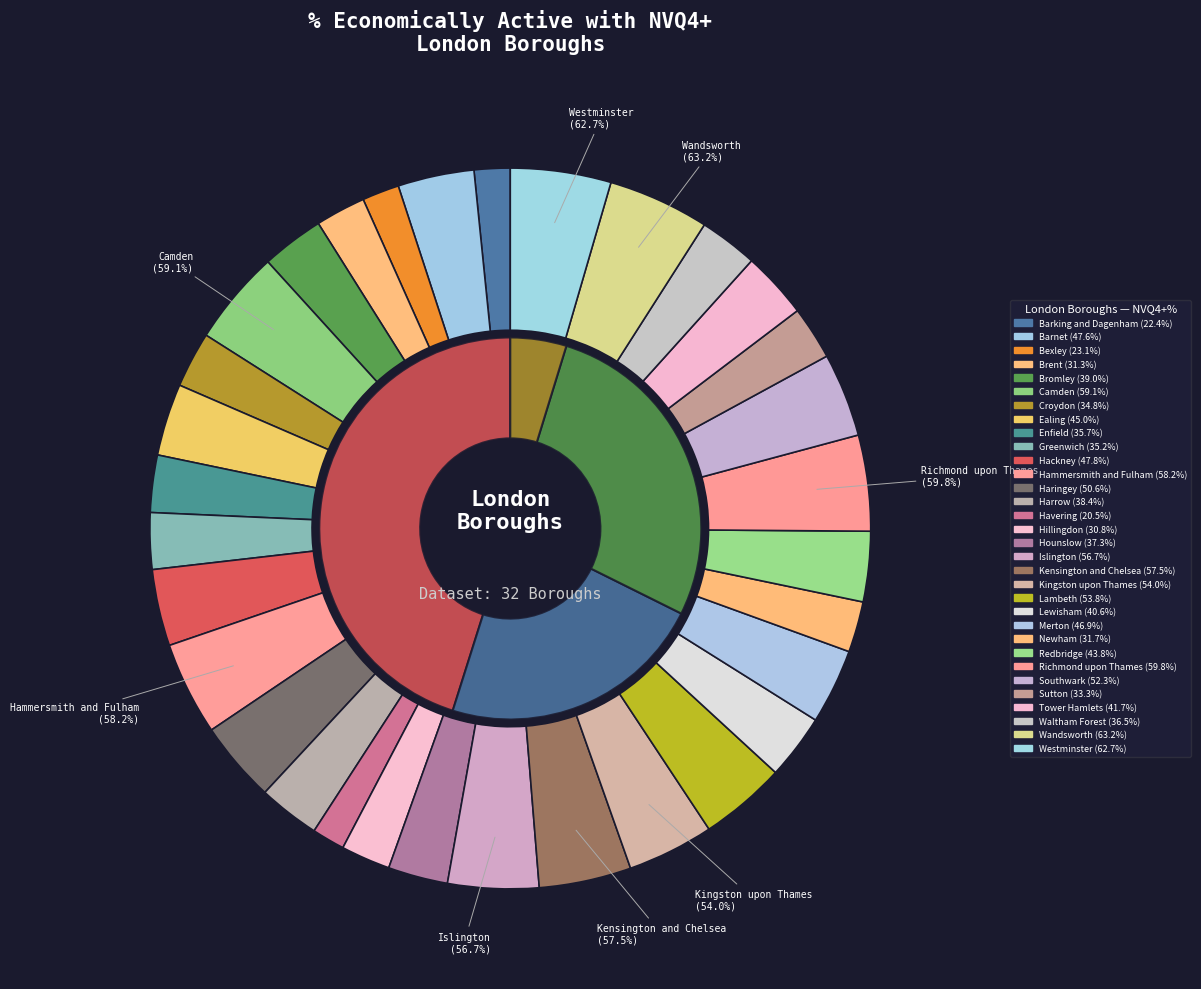

What percentage is the Tower Hamlets slice, to the nearest percent?

3%